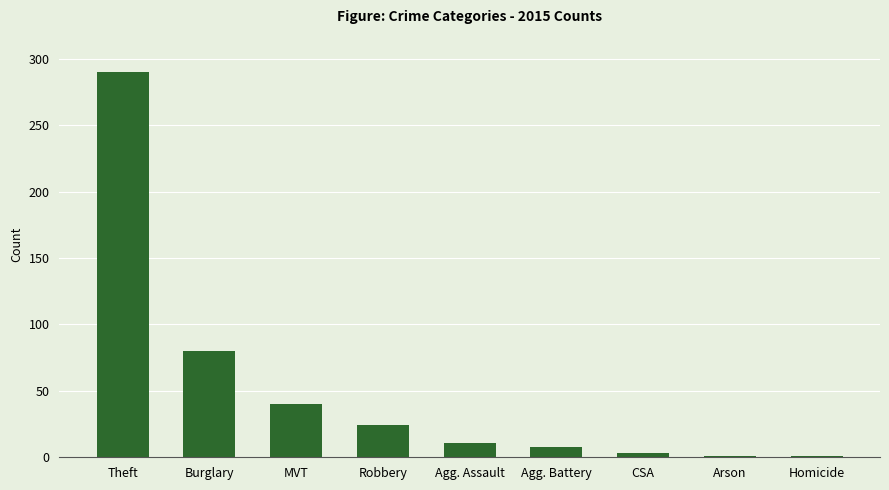

What is the minimum value shown in the chart?

1